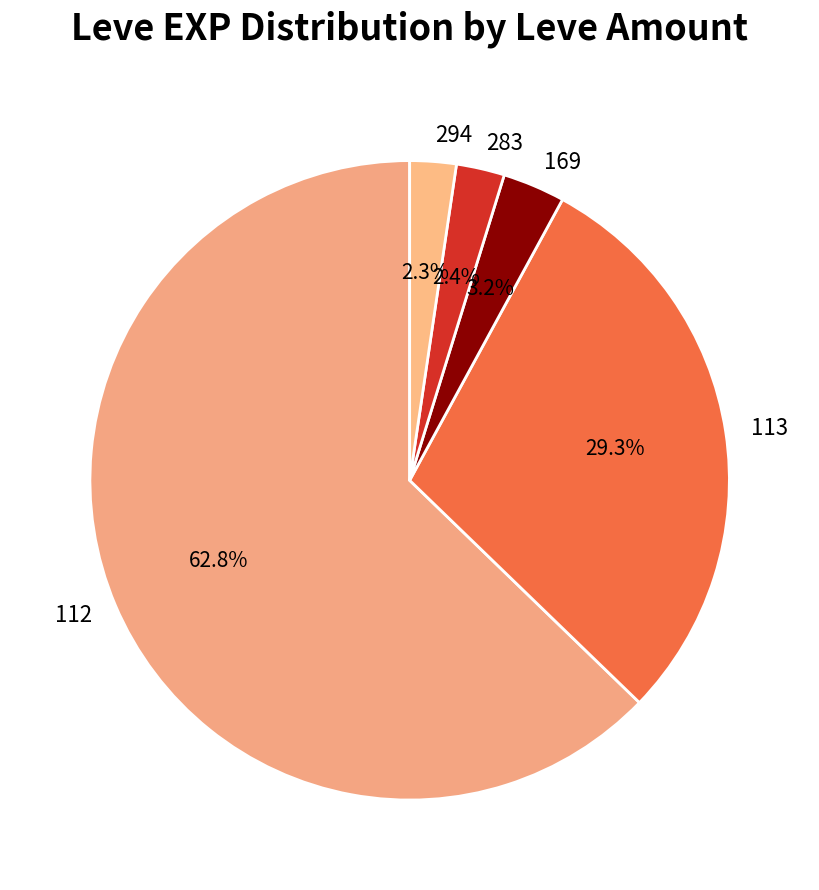

Is there any slice that represents more than half of the pie?

Yes